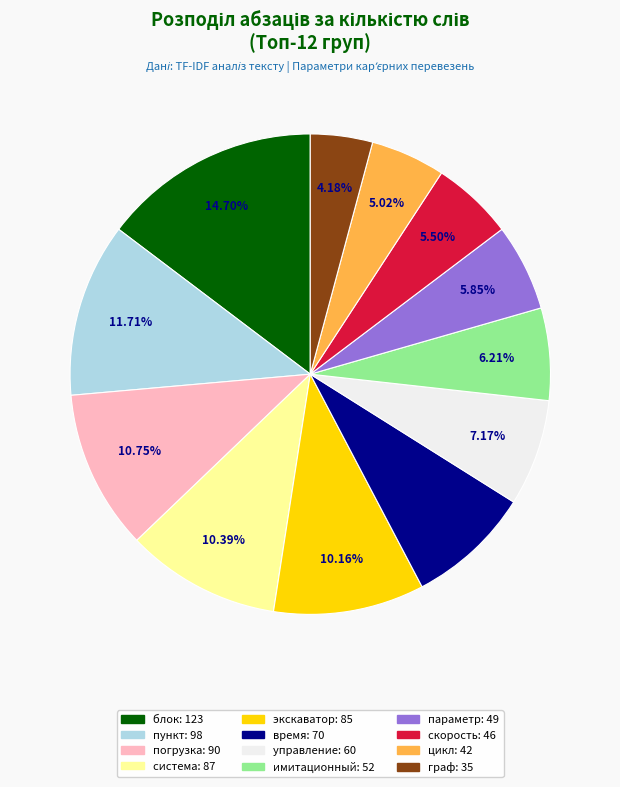

What is the smallest slice in the pie chart?

граф